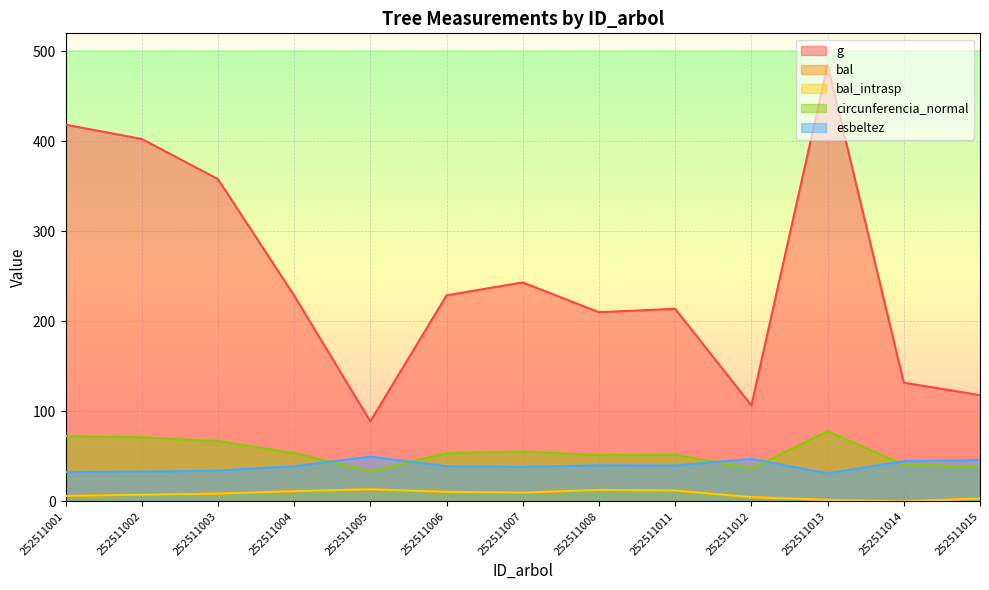

True or false: g has more than 1 points higher than both neighbors.

True